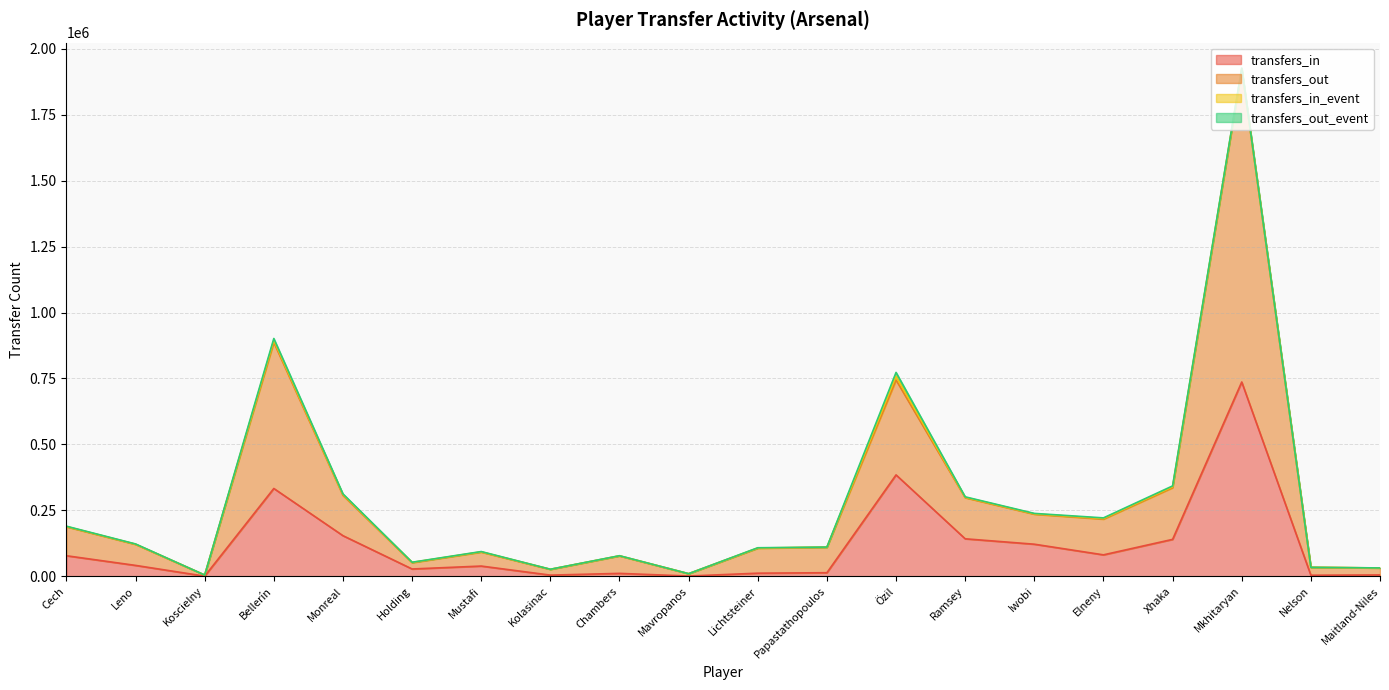

How many lines are shown in the chart?

4